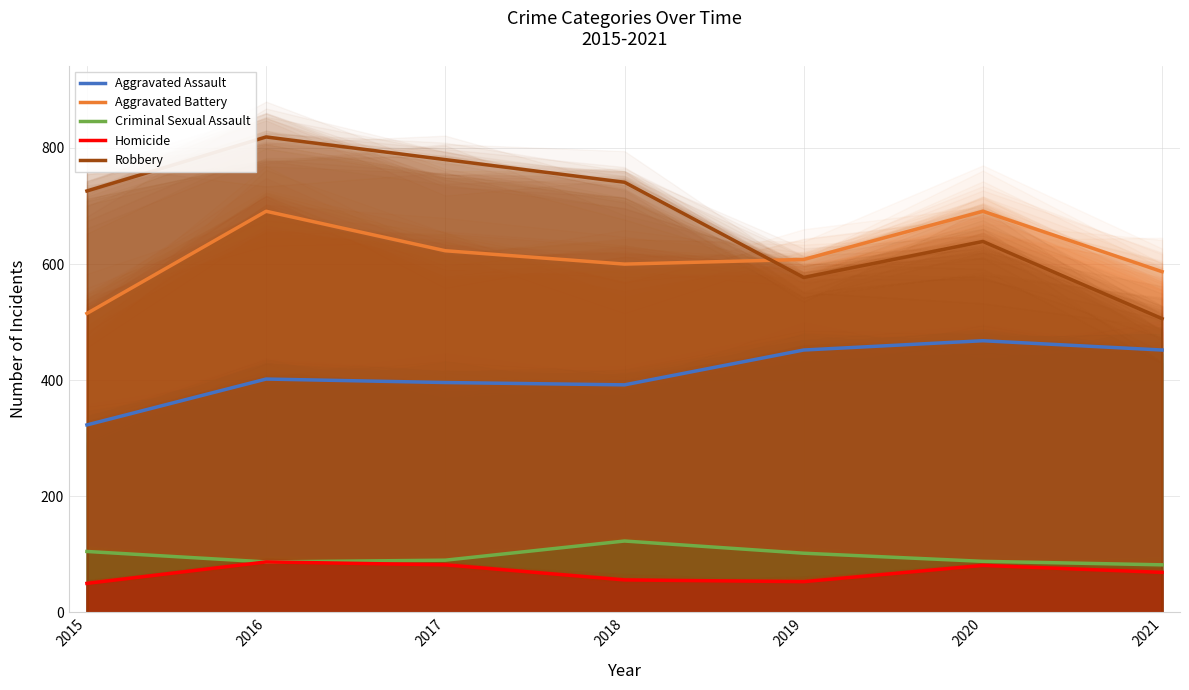

Where does the Robbery series first go above 726?

2016